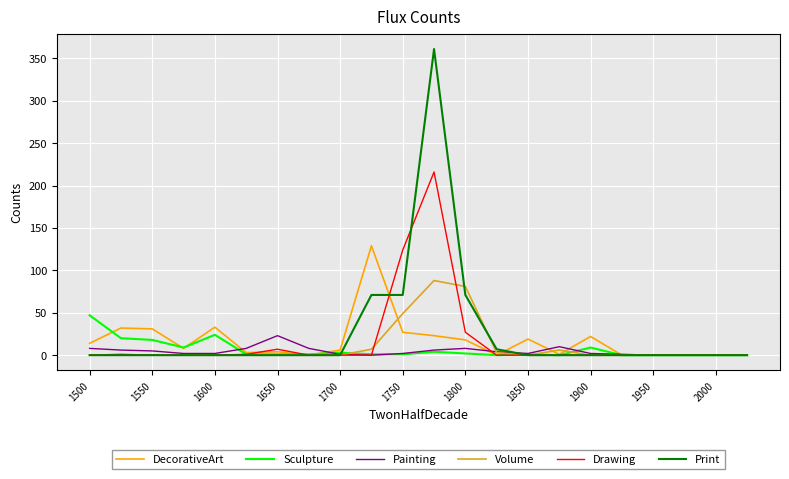

What is the highest value of the Print series?

361